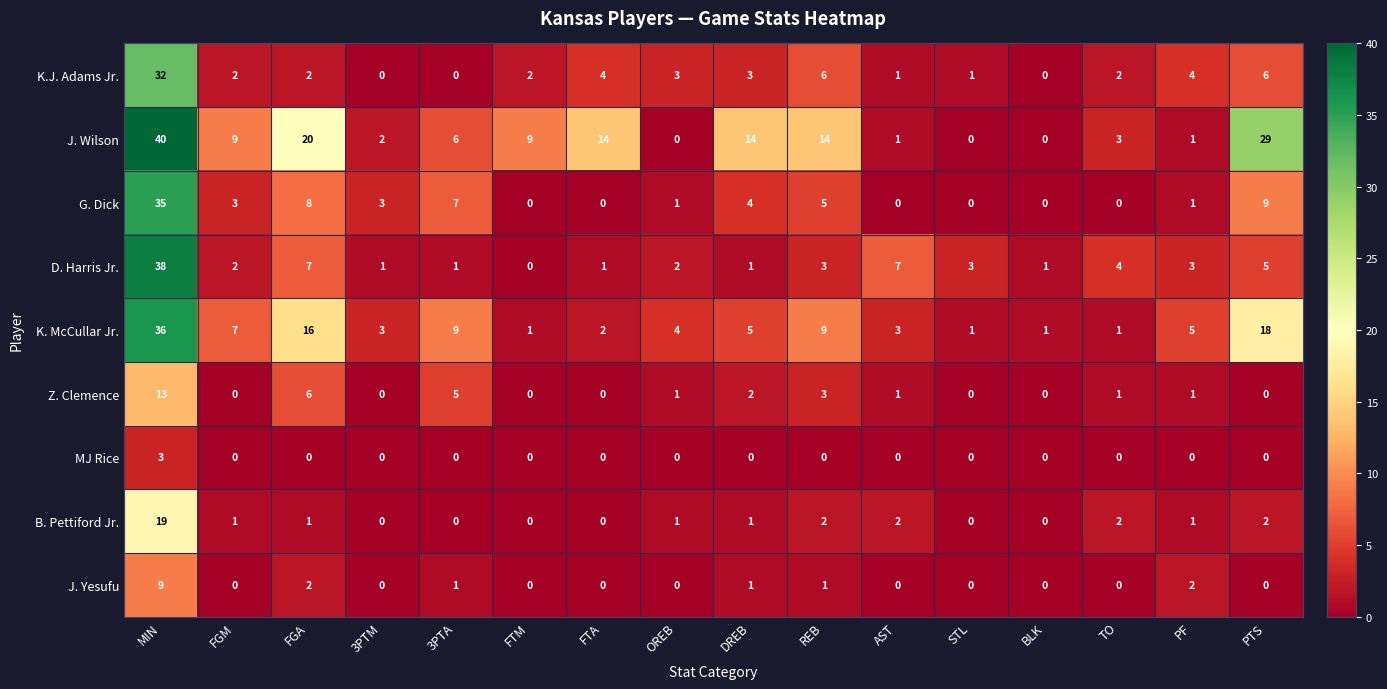

What is the sum of all MJ Rice values?

3